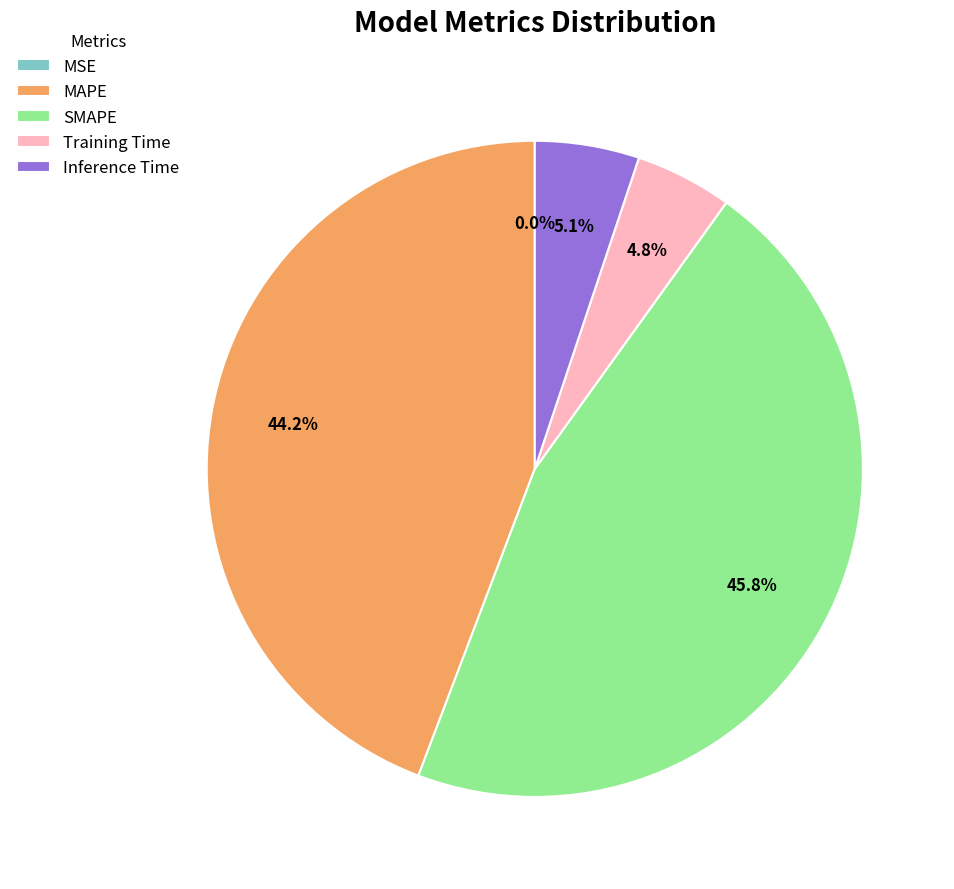

True or false: Inference Time accounts for 13% of the total.

False